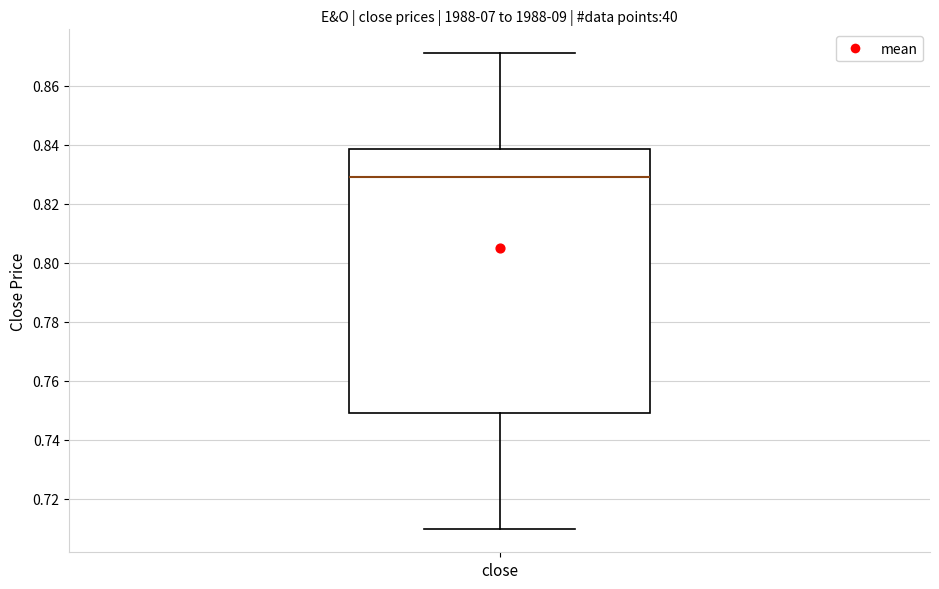

Read this box plot against the y-axis: the position of the median line, the range covered by the box, and the ends of both whiskers. The values are not printed on the chart, so give them approximately, as read against the axis.

median 0.830, box 0.750 to 0.838, whiskers 0.710 to 0.872